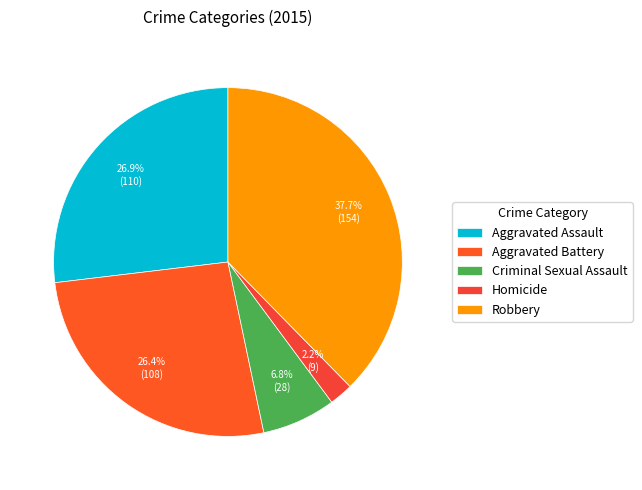

Is Criminal Sexual Assault the majority of the pie?

No